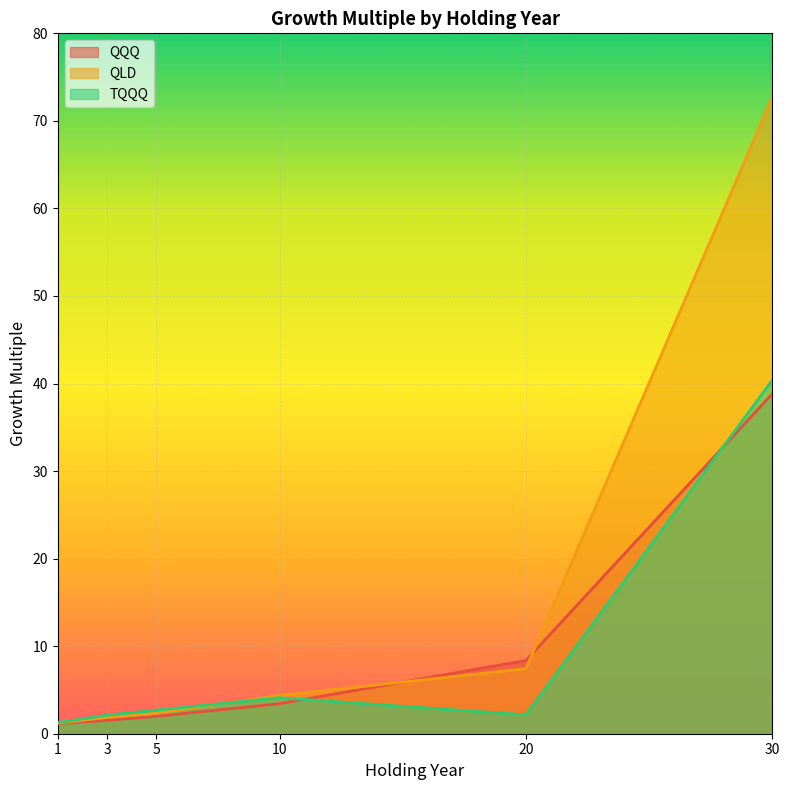

What is the value of the QQQ point at the 3rd from the left?

2.0